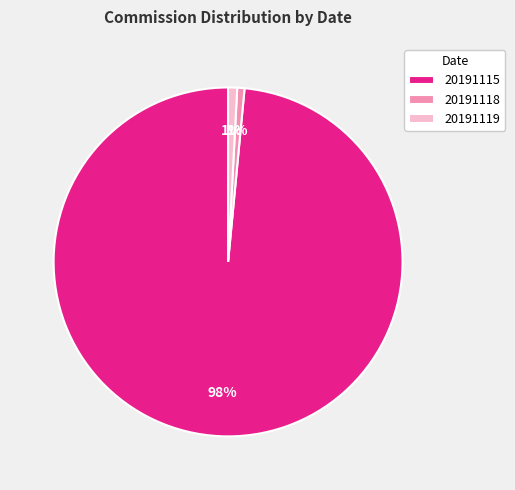

Do 20191118 and 20191119 together represent more than half of the pie?

No